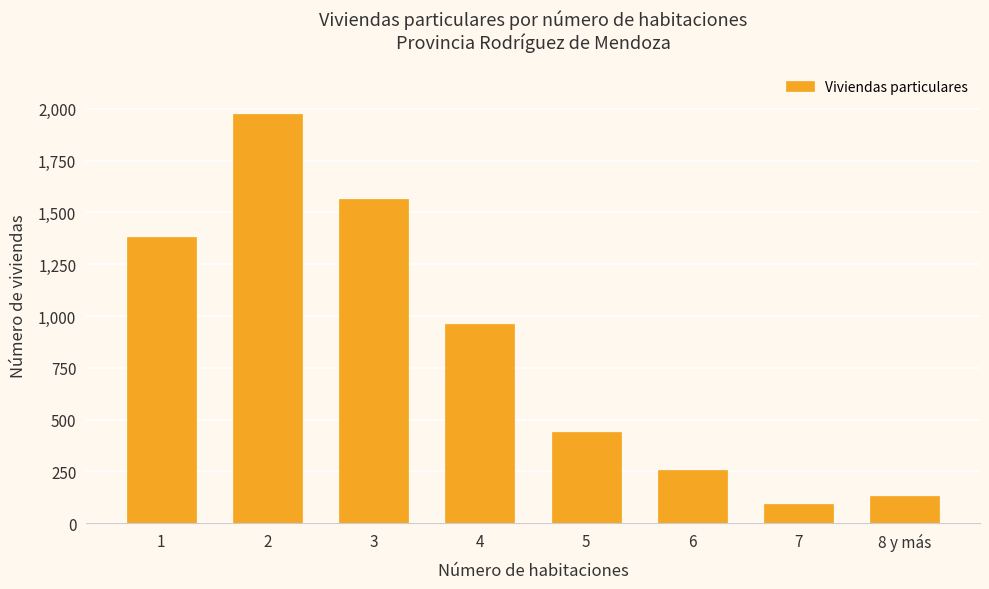

The chart shows a value of 288 at 5. True or false?

False